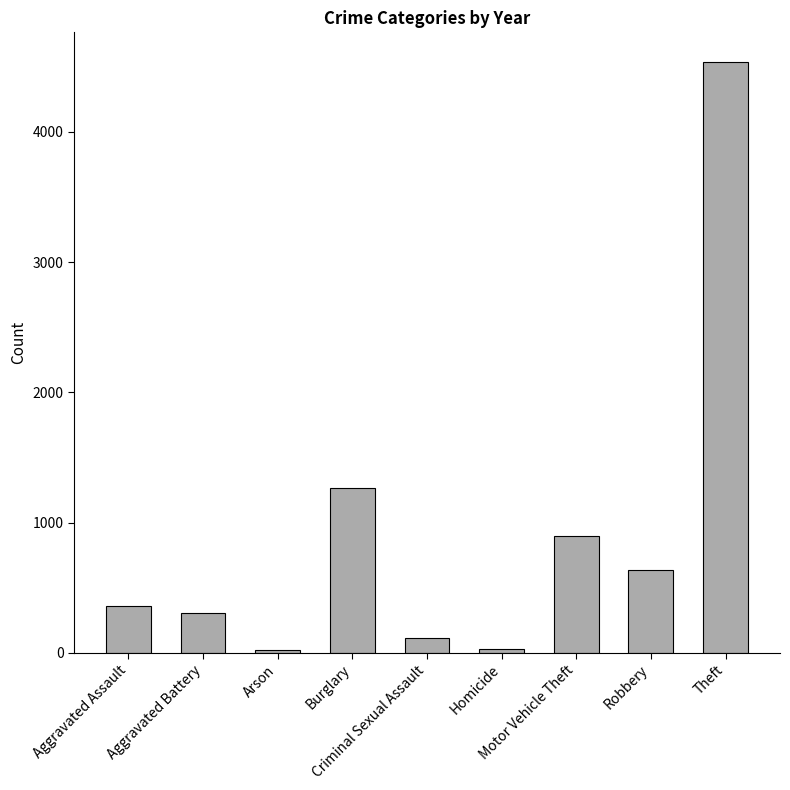

What is the label of the 9th bar from the left?

Theft